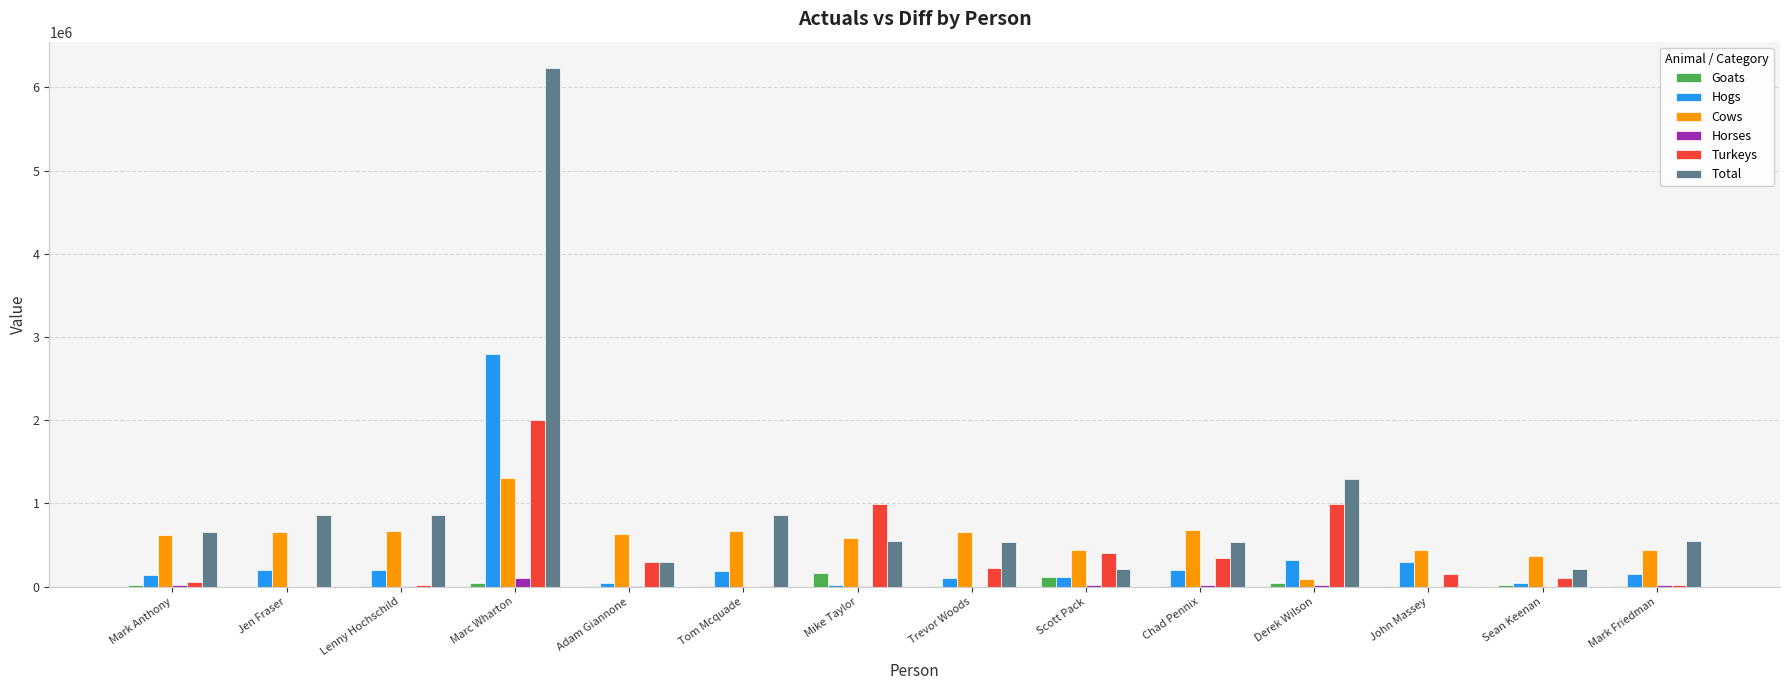

What is the total value across all series at Mike Taylor?

2320084